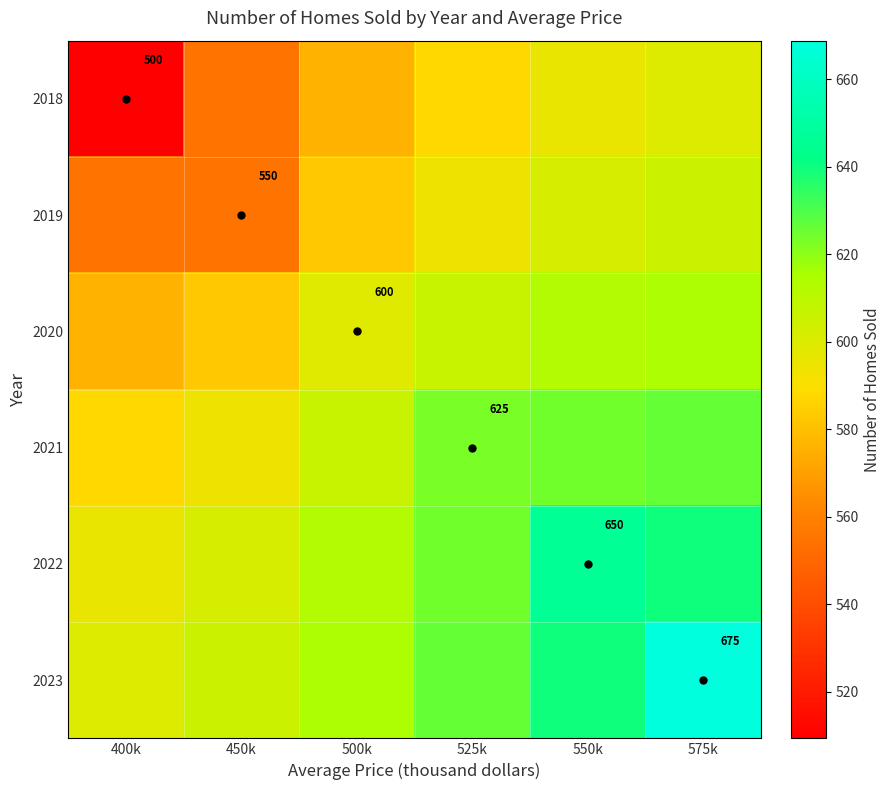

The 2020 series shows 309.2 at 500k. True or false?

False